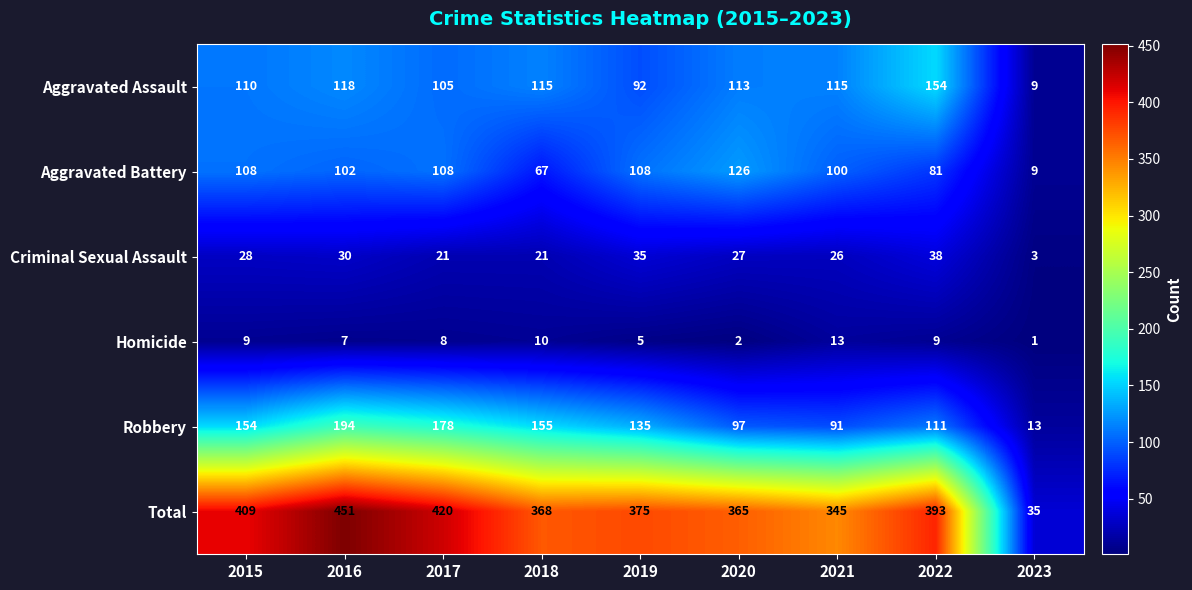

What is the greatest value displayed?

451